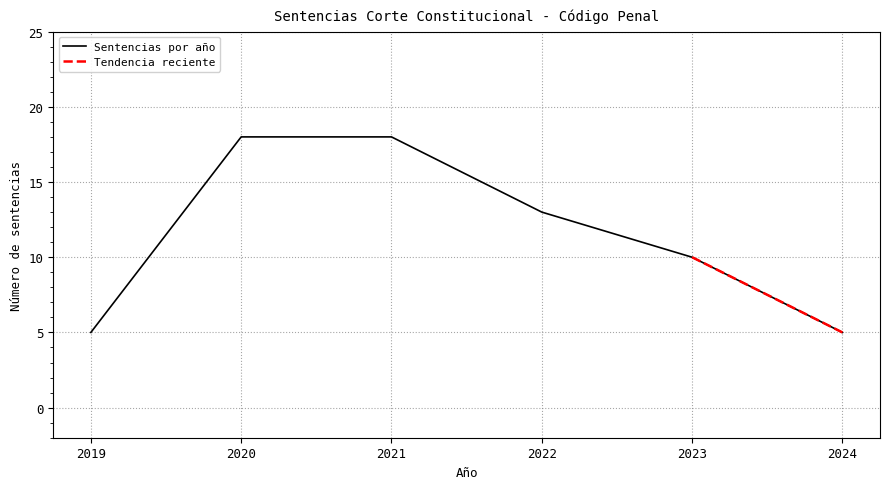

Is it true that the value at 2019 is 2?

False